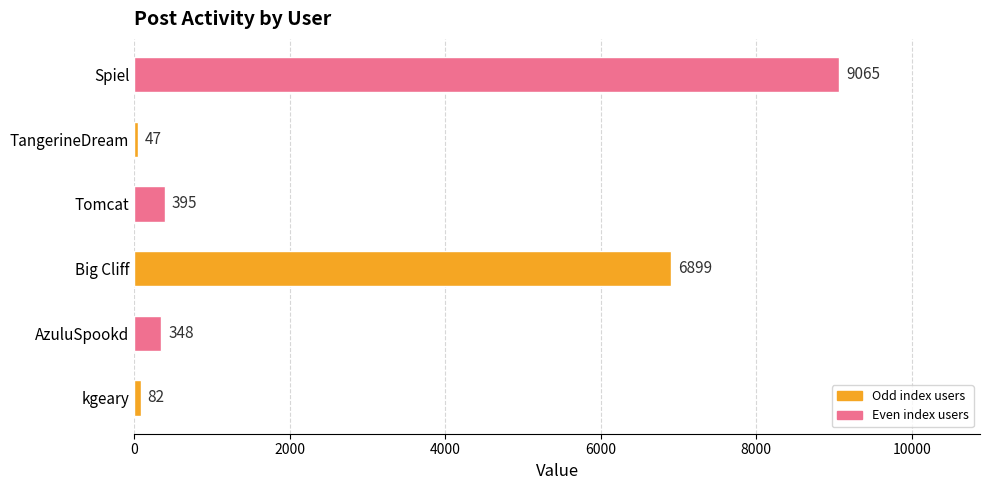

Which has a higher value, Tomcat or AzuluSpookd?

Tomcat